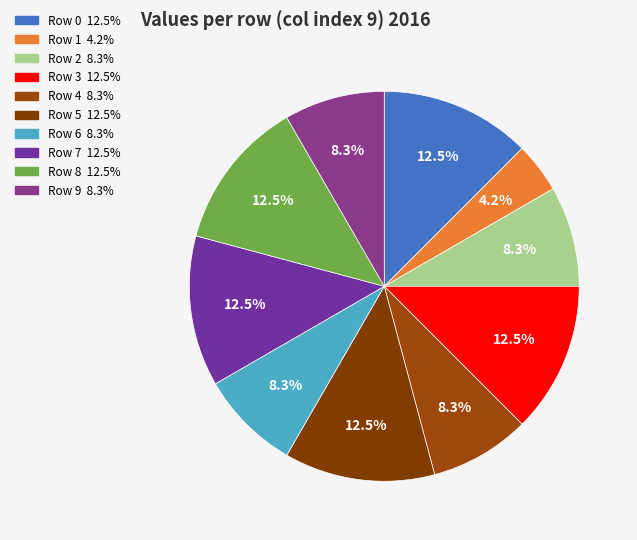

To the nearest percent, what is the difference between the largest and smallest slice percentages?

8%